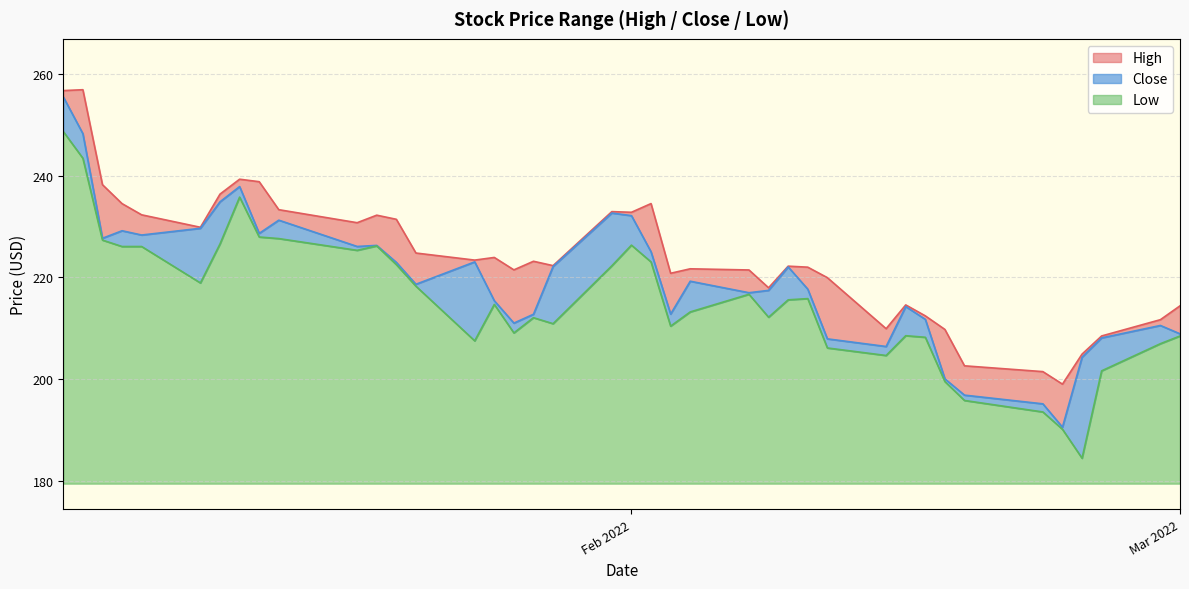

What is the minimum value for Low?

5.0